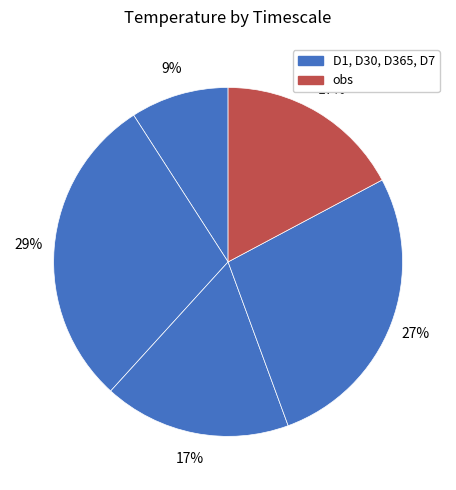

Rank the categories by value from highest to lowest.

D30, D7, D365, obs, D1